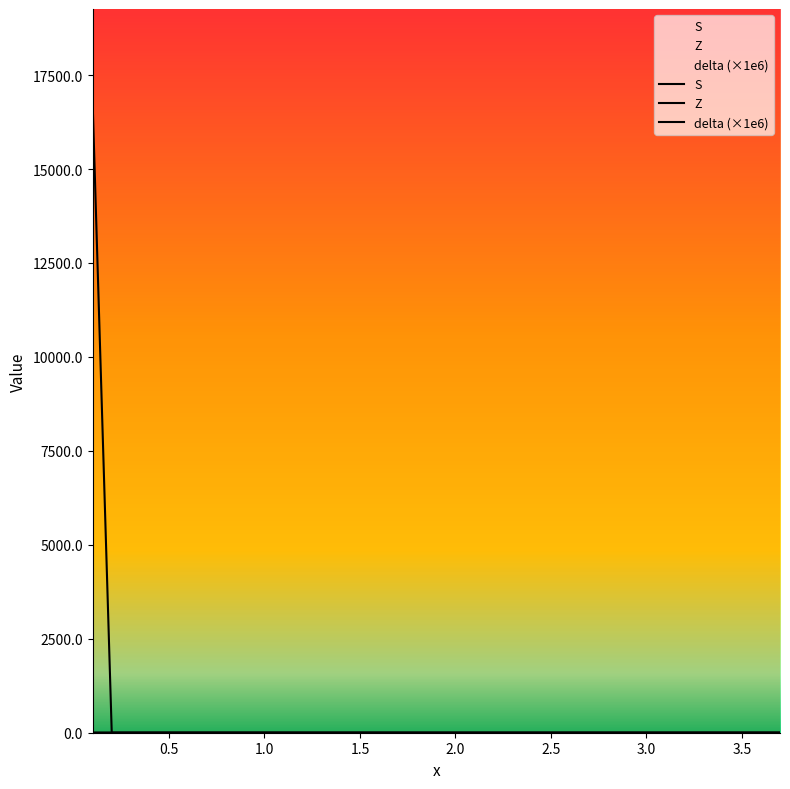

What is the label of the 8th point from the left?

0.8